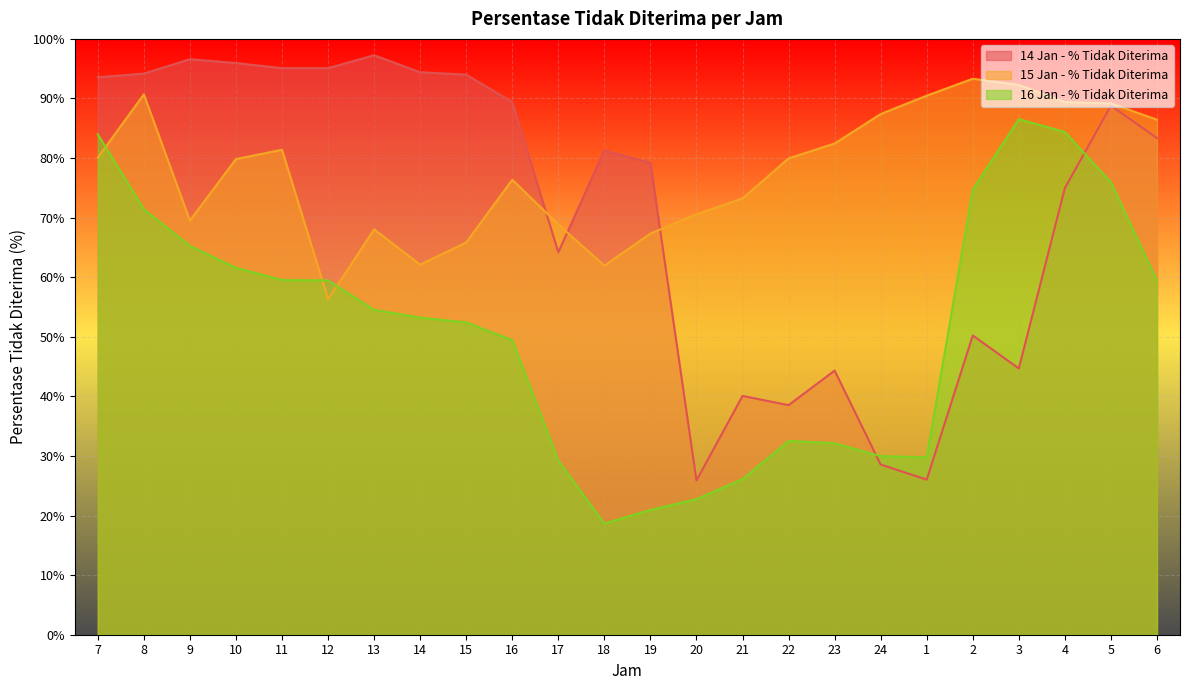

What is the label of the 24th point from the left?

6